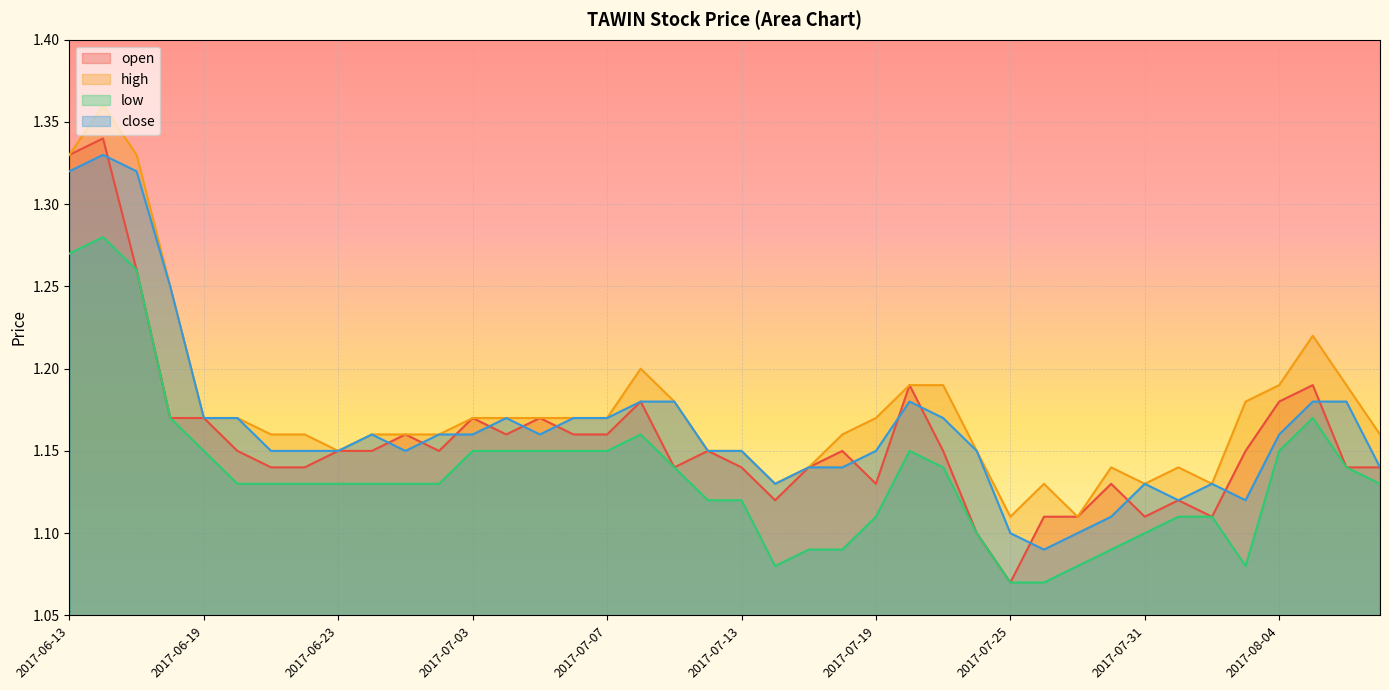

Rank the series at 2017-07-05 from highest to lowest value.

open, high, close, low